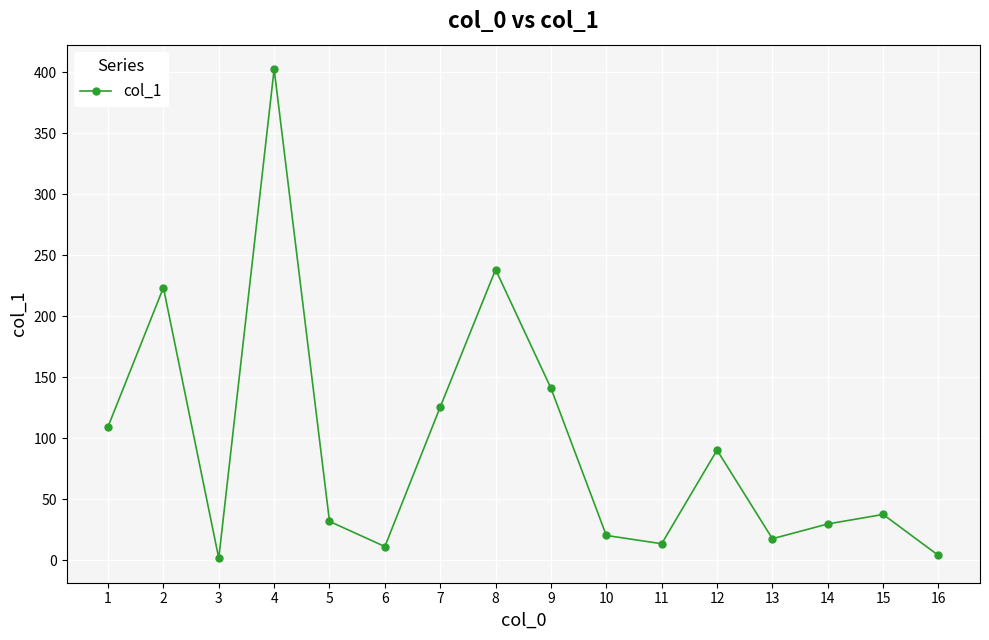

Which has a higher value, 4 or 5?

4